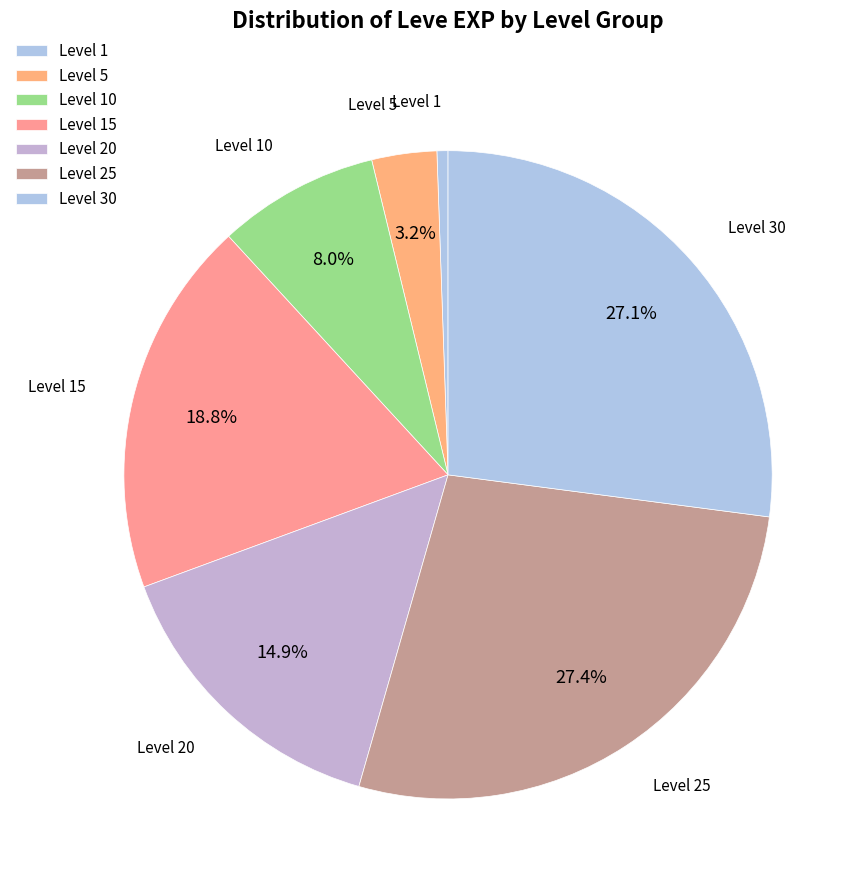

How many segments does this pie chart have?

7